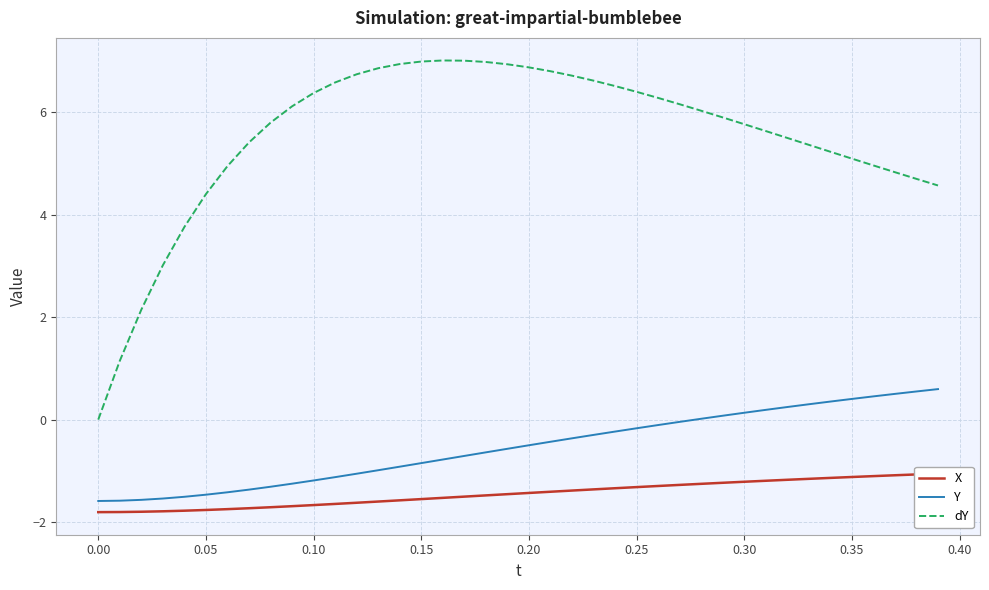

The dY series shows 6.4 at 0.25. True or false?

True